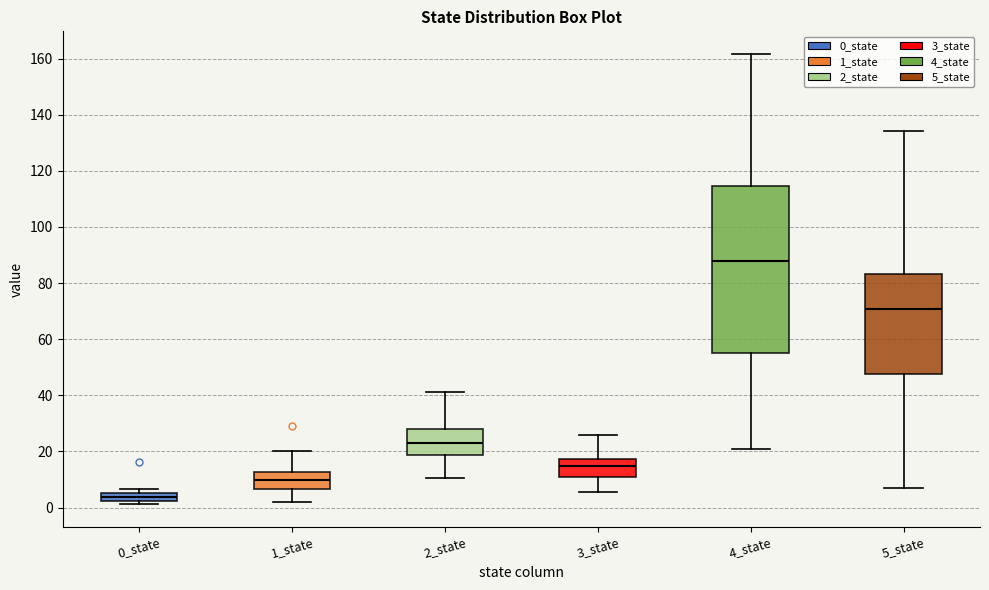

Which box has the lowest median line?

0_state